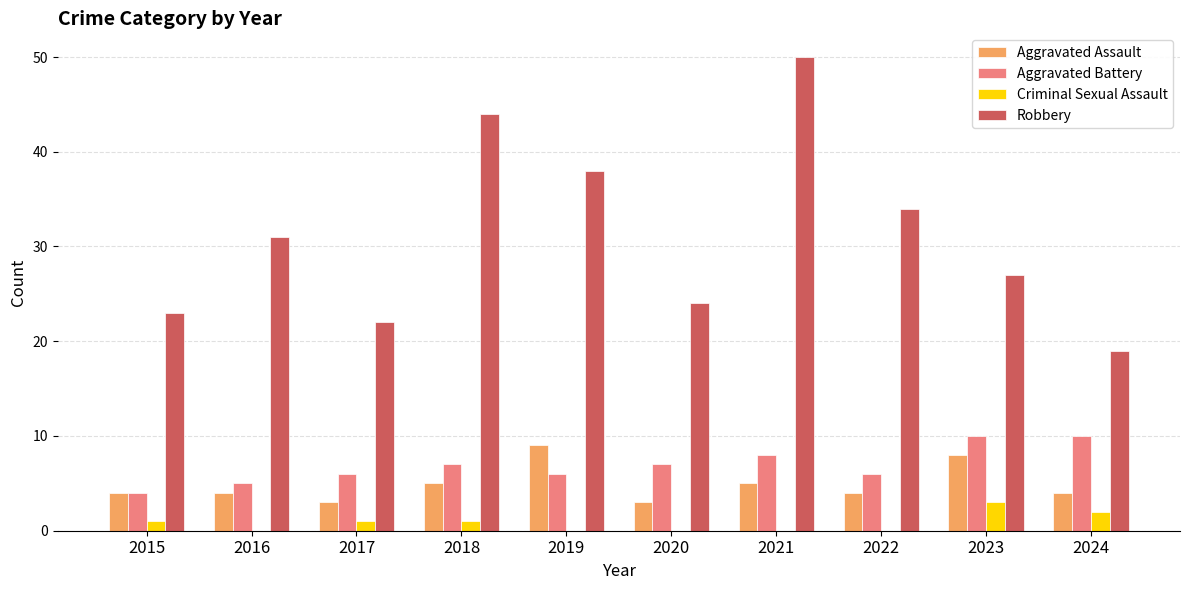

Is it true that Aggravated Battery equals 6 at 2022?

True